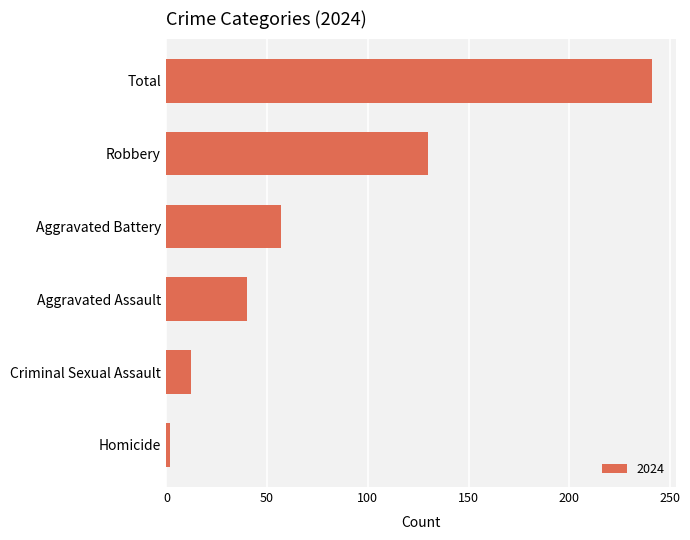

What is the approximate value at Total, to the nearest 5?

240